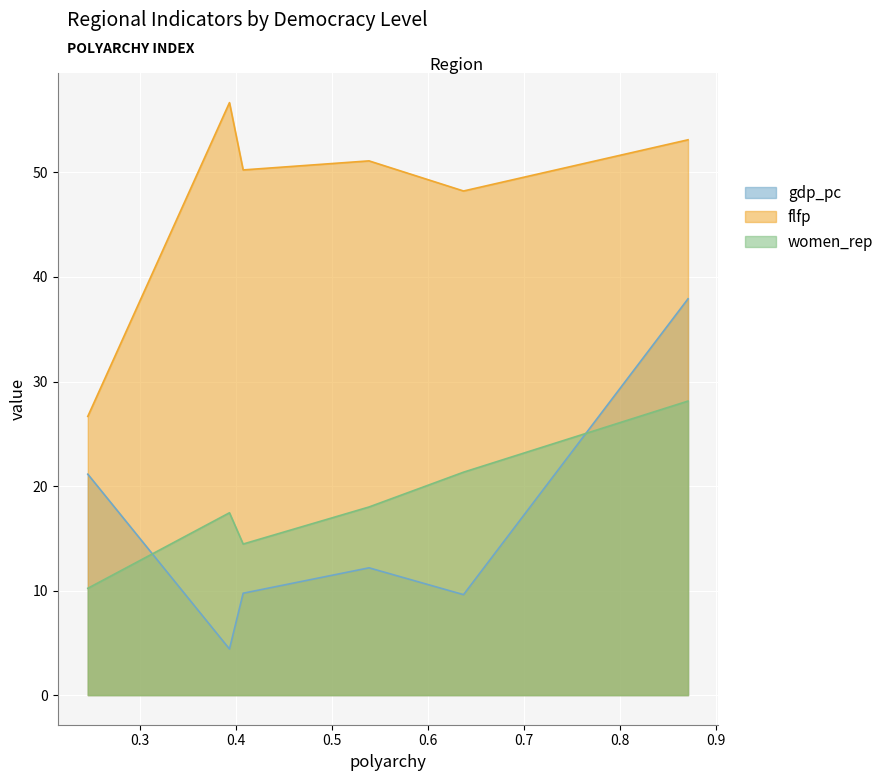

What value does the women_rep series have at Middle East?

10.2